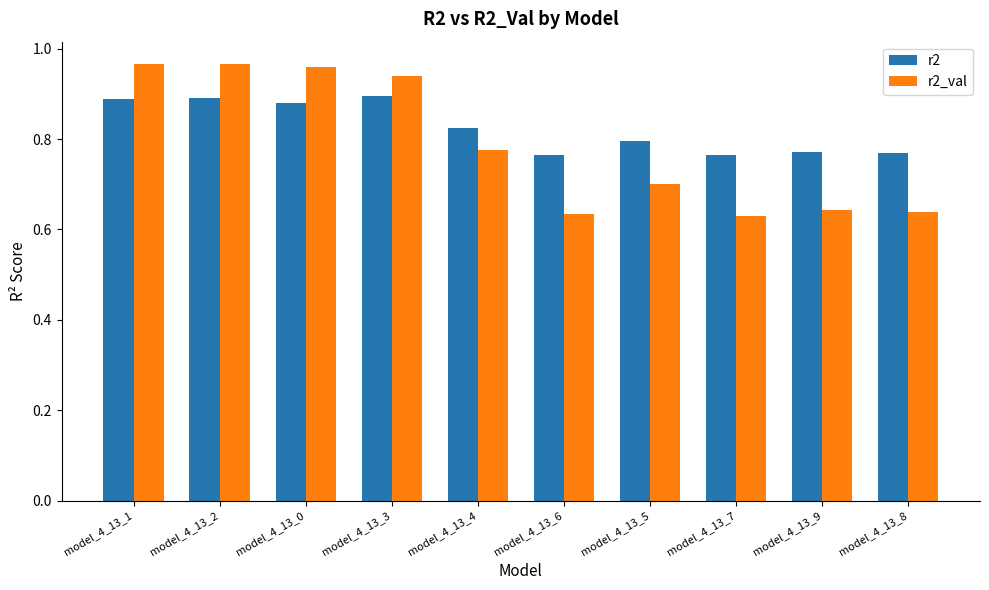

What is the difference between the maximum and second lowest values in the r2_val series?

0.3